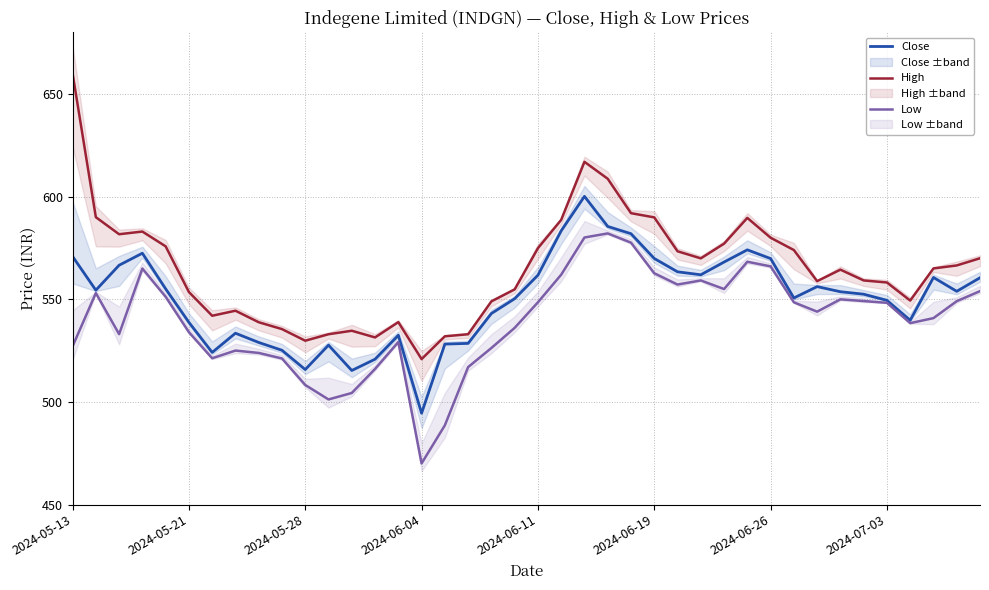

How many categories are shown in the chart?

40